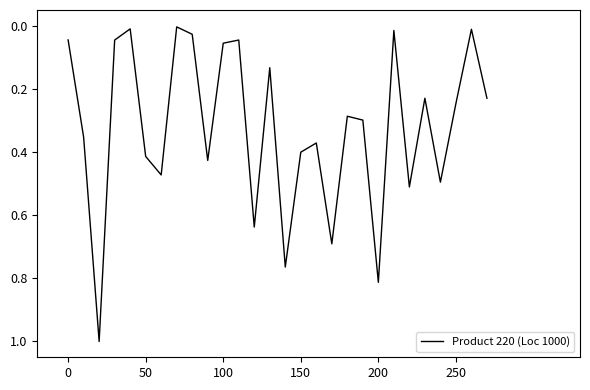

What is the difference between the maximum and minimum values?

1.0